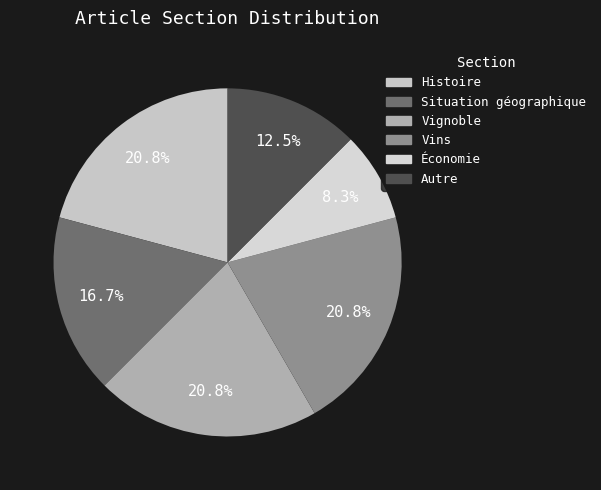

Is there any slice that represents more than half of the pie?

No